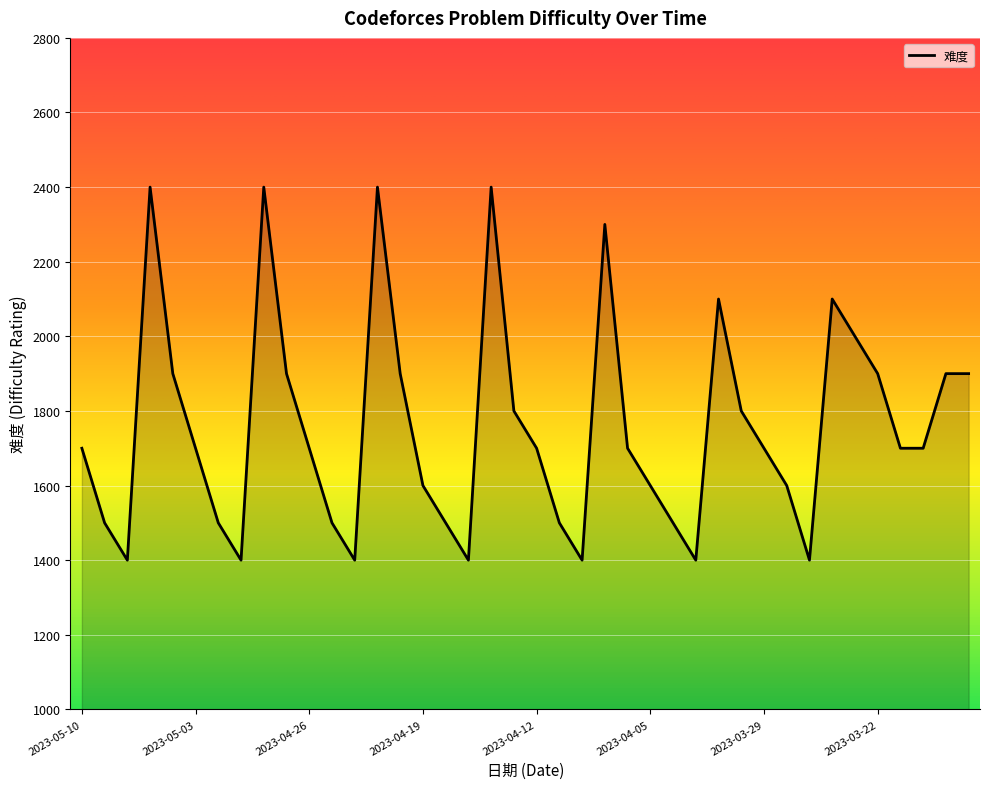

How many values are between 1500 and 1900?

25